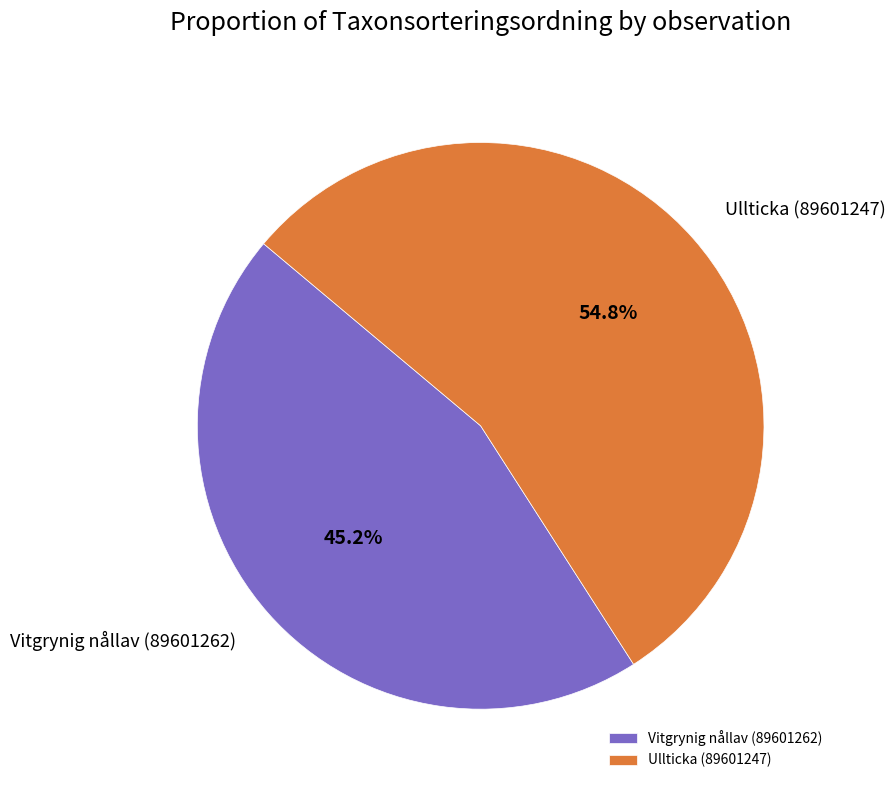

Does Vitgrynig nållav (89601262) account for over 50% of the chart?

No